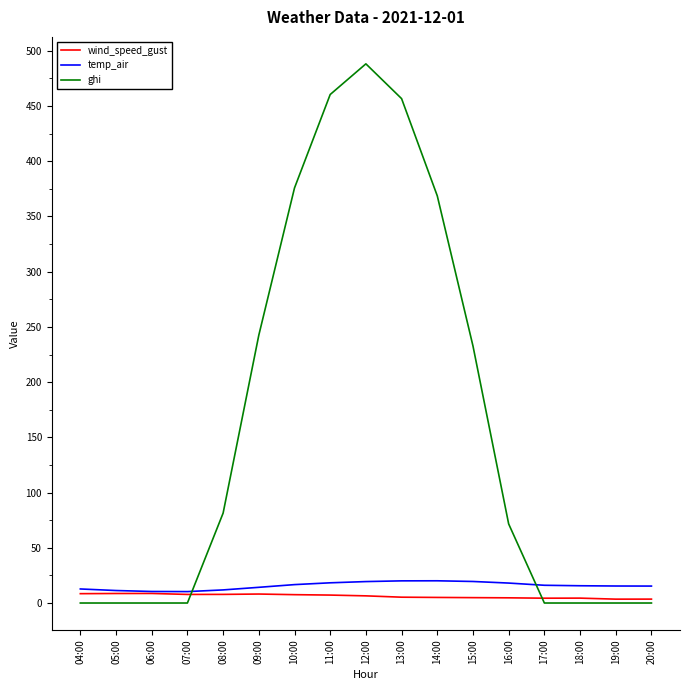

Rank the series by their maximum value, from highest to lowest.

ghi, temp_air, wind_speed_gust